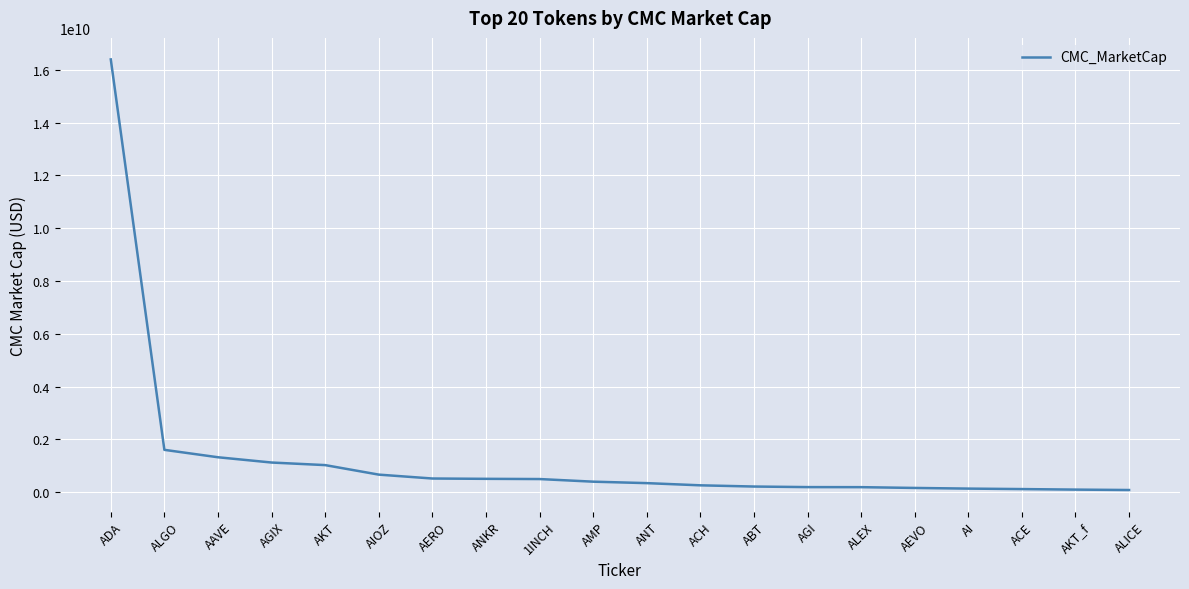

How many series are shown in this chart?

1